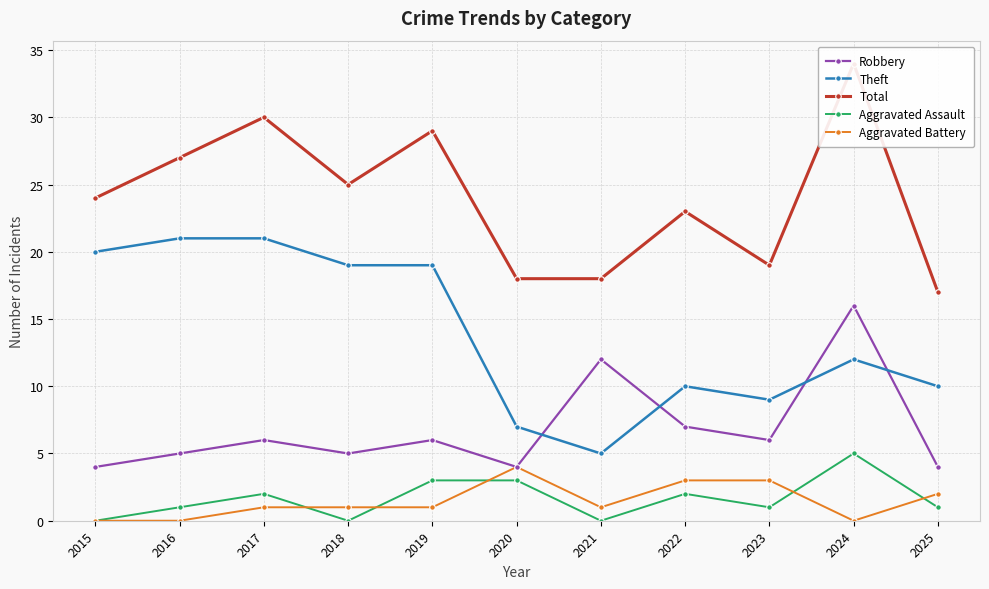

Reading right to left, extract all data points from this chart.

Robbery: 4	16	6	7	12	4	6	5	6	5	4
Theft: 10	12	9	10	5	7	19	19	21	21	20
Total: 17	34	19	23	18	18	29	25	30	27	24
Aggravated Assault: 1	5	1	2	0	3	3	0	2	1	0
Aggravated Battery: 2	0	3	3	1	4	1	1	1	0	0